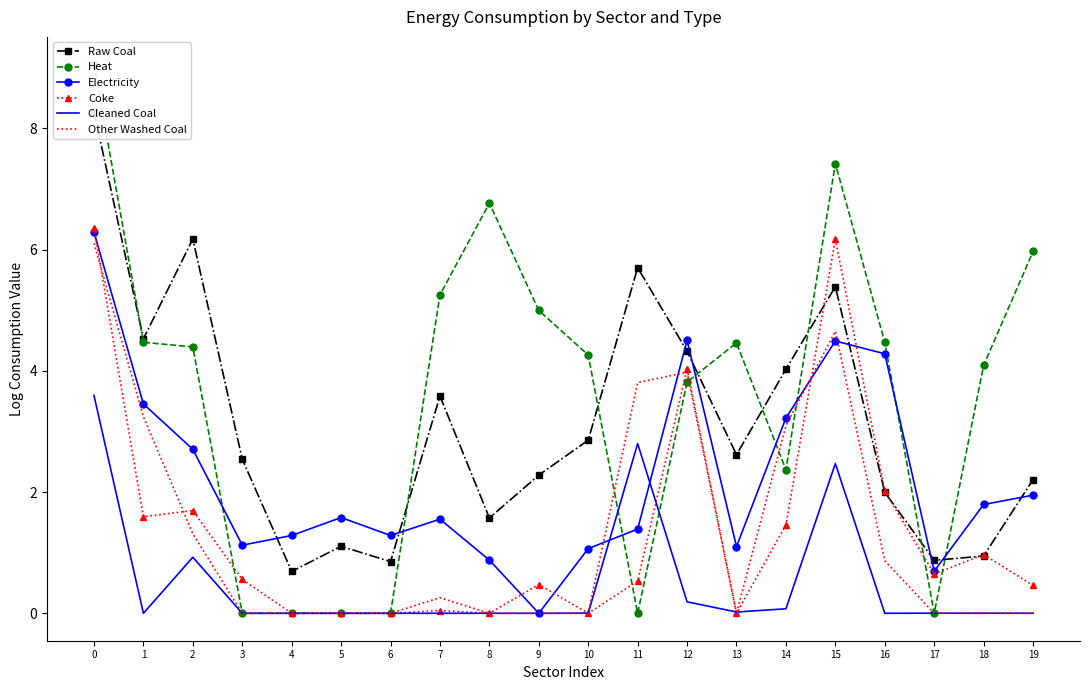

True or false: Heat has more than 2 interior local peaks.

True